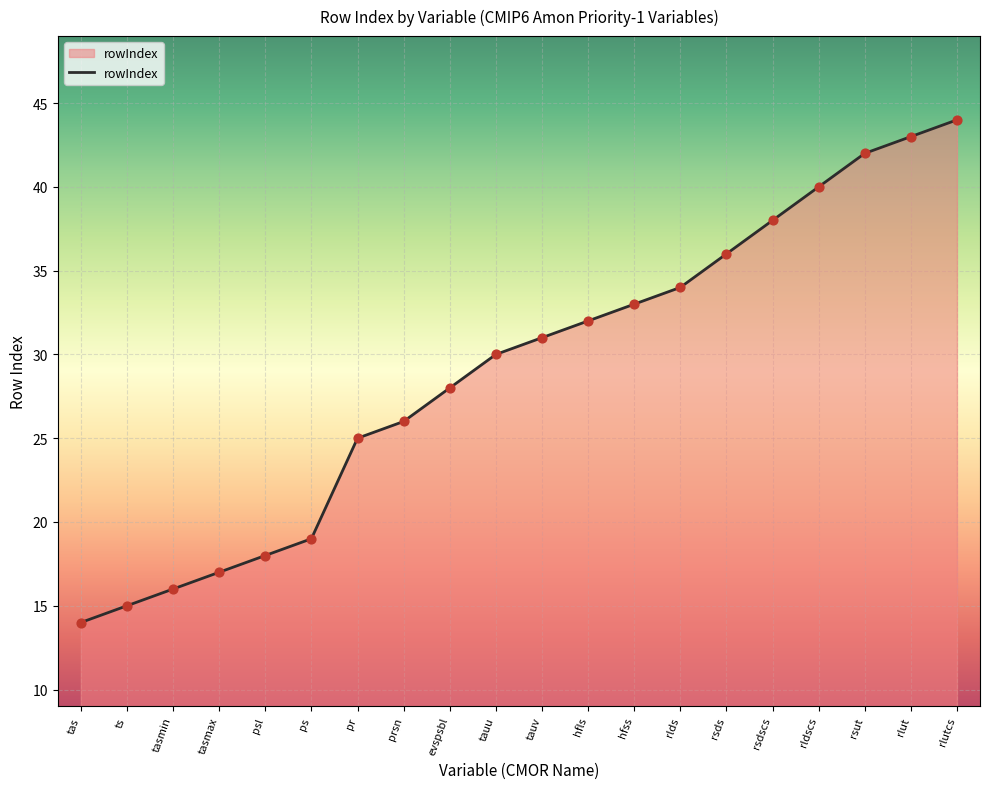

Which has a higher value, rsds or rlut?

rlut